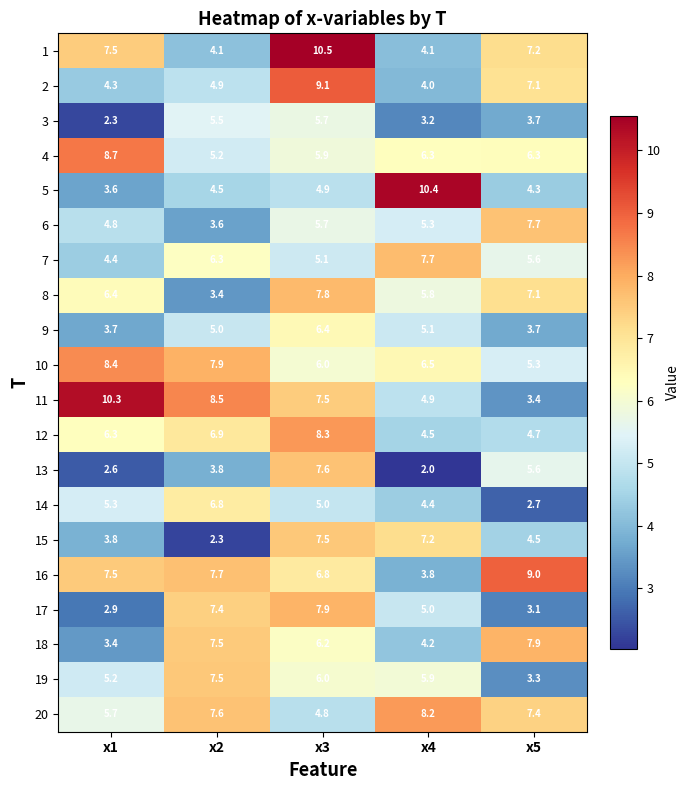

Count the number of data series in this chart.

20